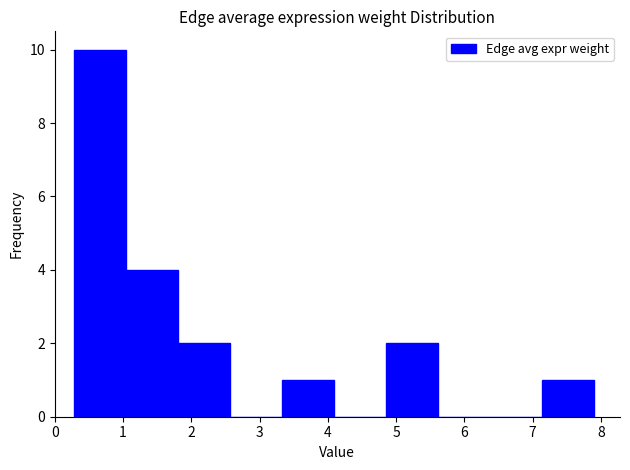

What is the height of the bar covering 7.1 to 7.9 on the x-axis? Neither the bar edges nor the heights are printed on the chart, so give them approximately, as read against the axes.

1